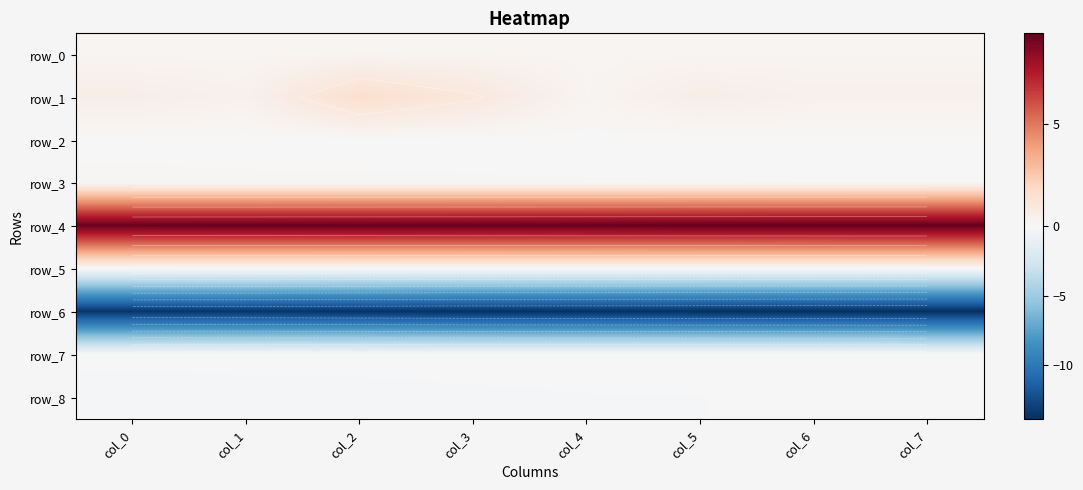

What is the spread (max minus min) of values at col_1?

22.9